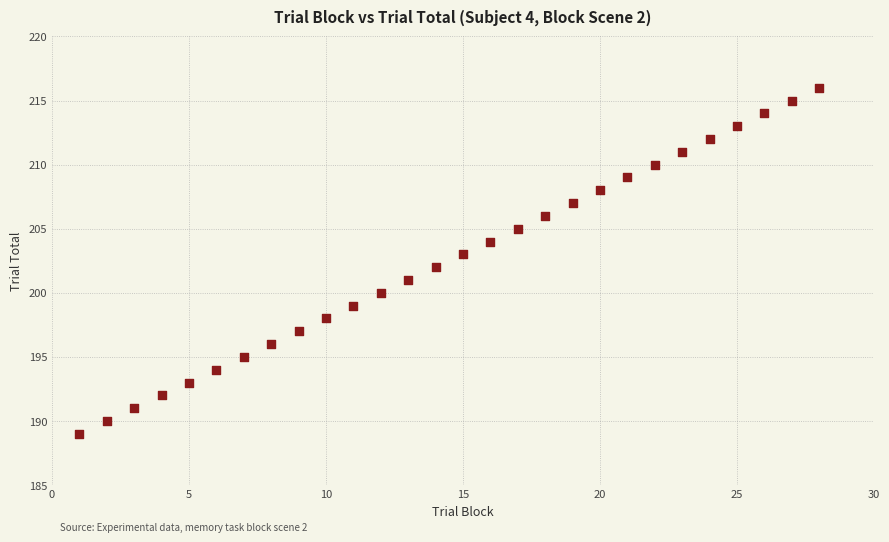

What is the range of X values (max minus min)?

27